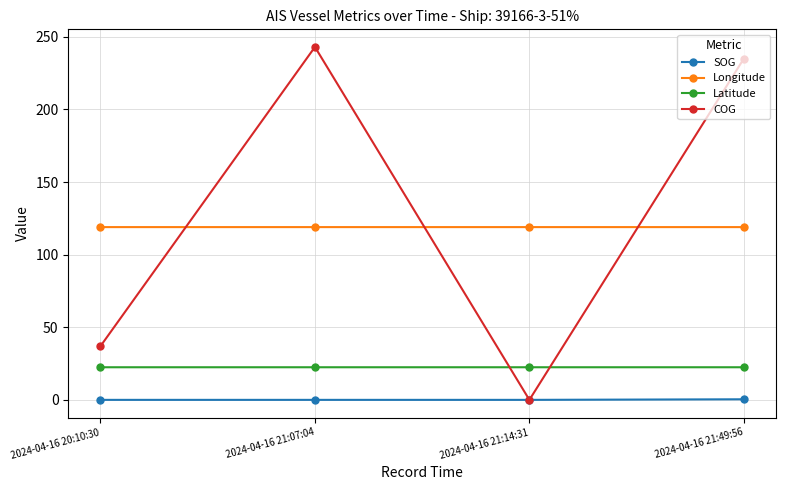

What is the label of the 3rd point from the left?

2024-04-16 21:14:31